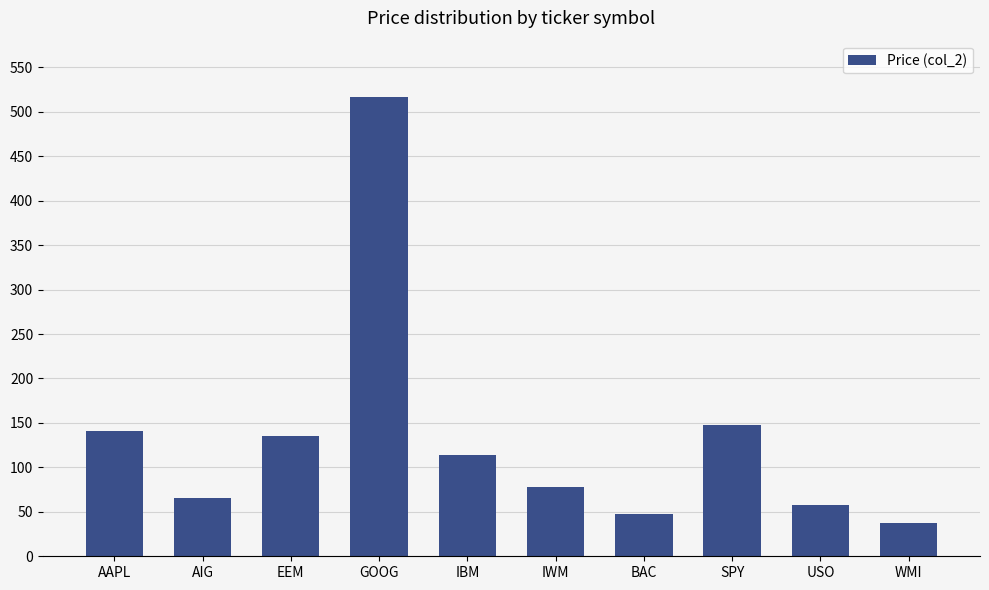

Between IWM and AAPL, which is larger?

AAPL